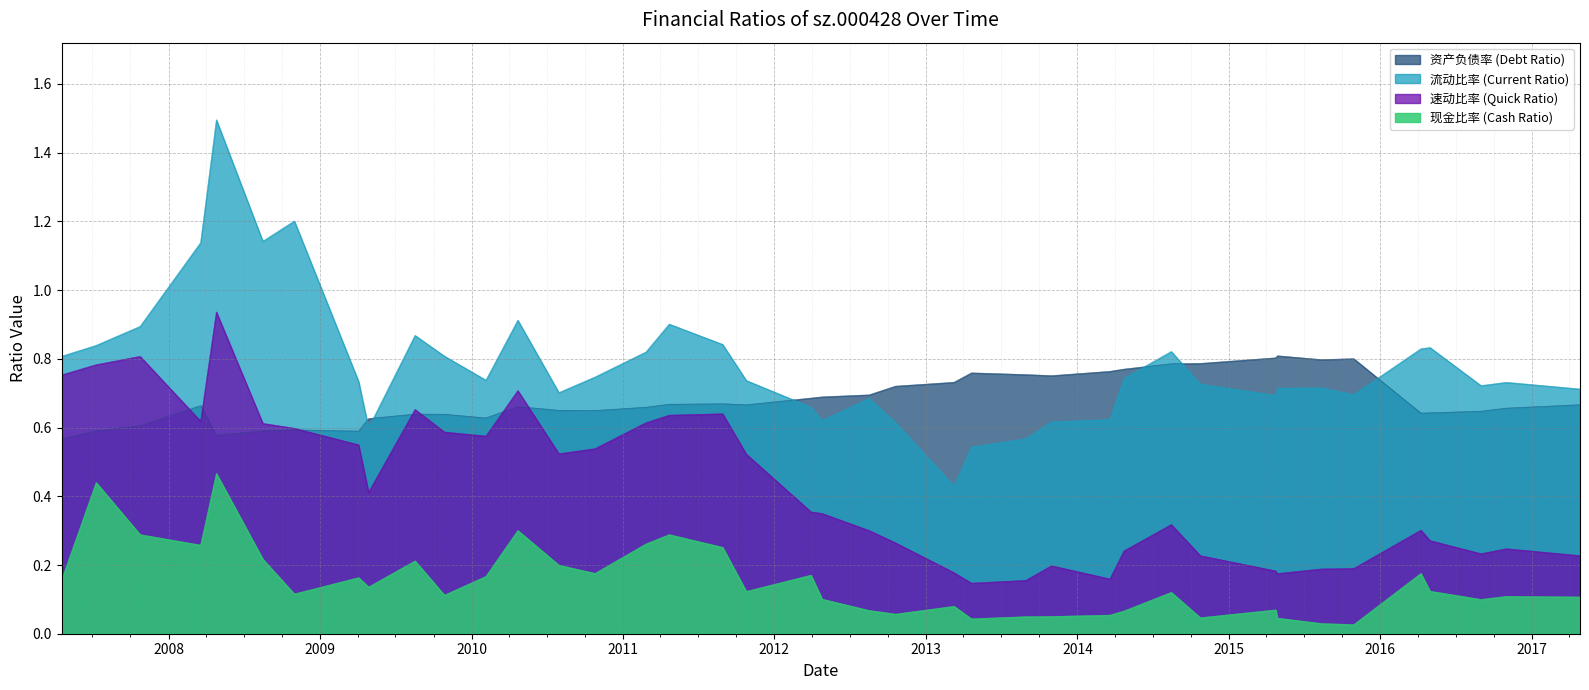

Which series has the widest spread of values?

流动比率 (Current Ratio)